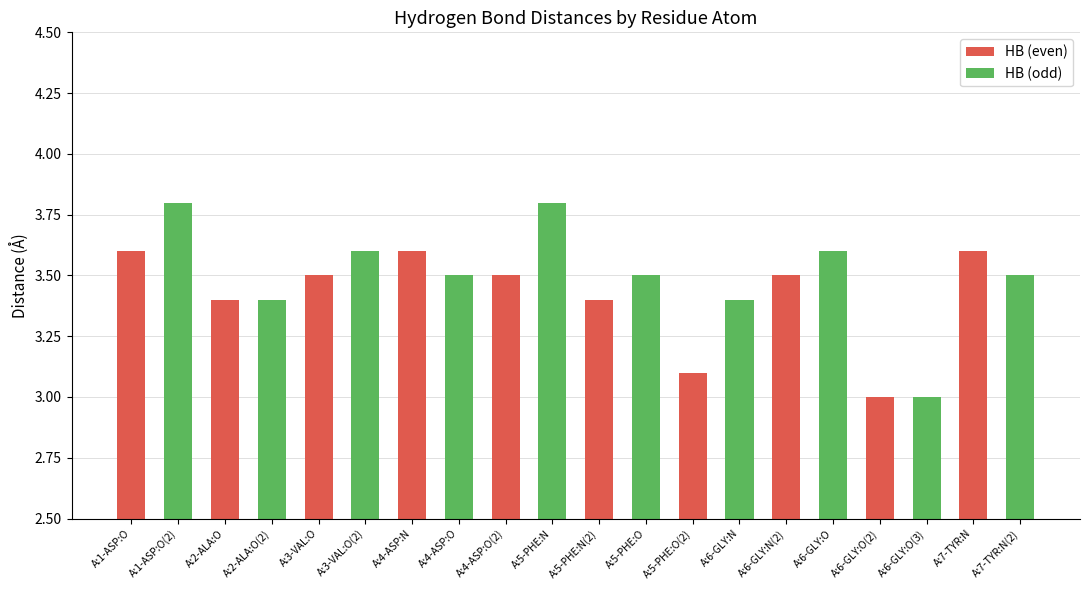

What is the greatest value displayed?

3.8